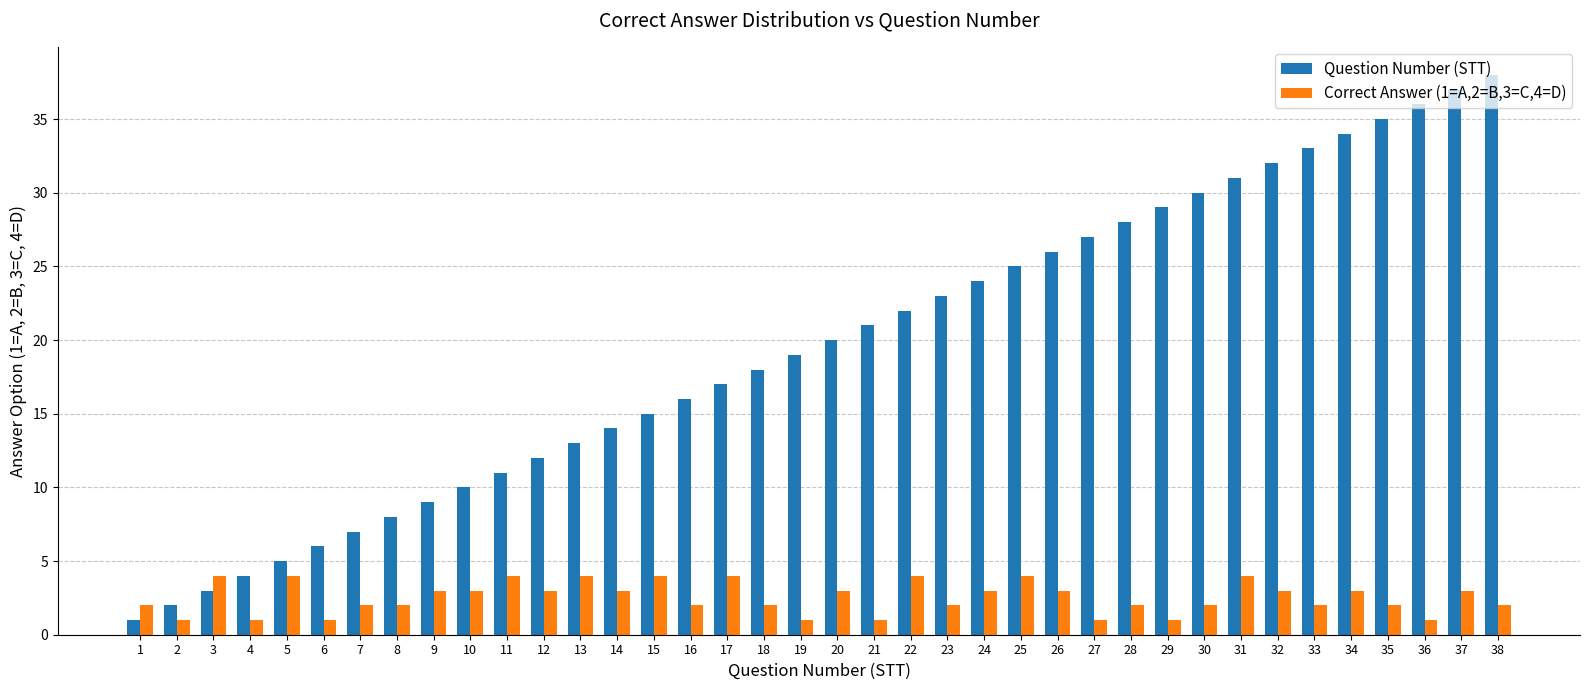

What is the difference between the second highest and minimum values in the Question Number (STT) series?

36